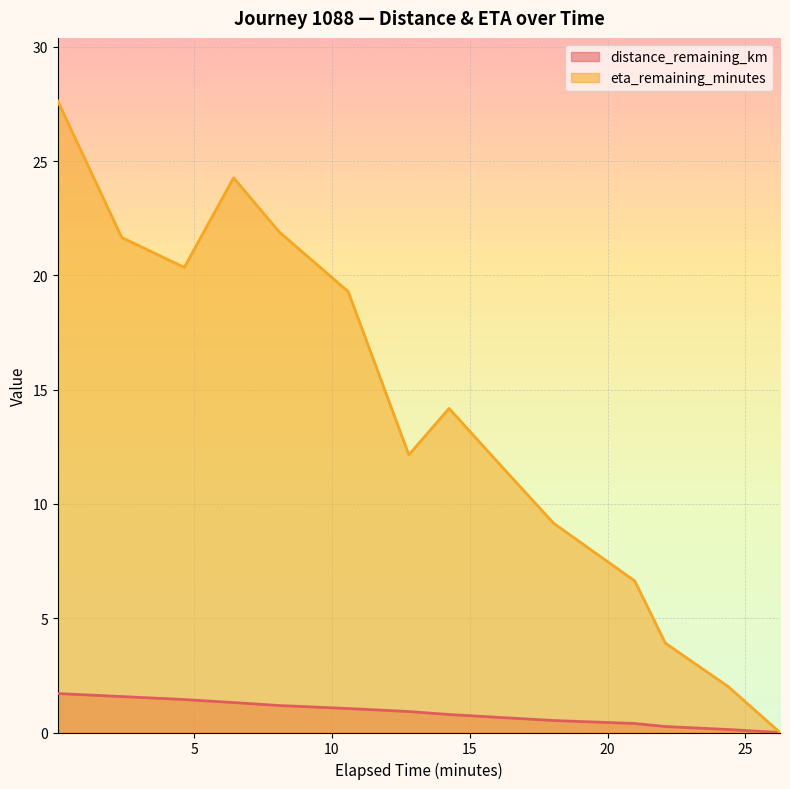

Reading left to right, what are all the values shown in this chart?

distance_remaining_km: 0.05=1.7	2.37=1.6	4.64=1.4	6.43=1.3	8.08=1.2	10.59=1.0	12.79=0.9	14.25=0.8	16.12=0.7	18.05=0.5	20.99=0.4	22.1=0.3	24.38=0.1	26.26=0.0
eta_remaining_minutes: 0.05=27.6	2.37=21.7	4.64=20.4	6.43=24.3	8.08=21.9	10.59=19.3	12.79=12.2	14.25=14.2	16.12=11.7	18.05=9.2	20.99=6.6	22.1=3.9	24.38=2.0	26.26=0.0